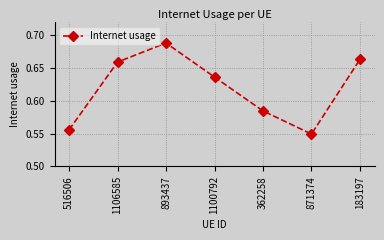

How many series are shown in this chart?

1